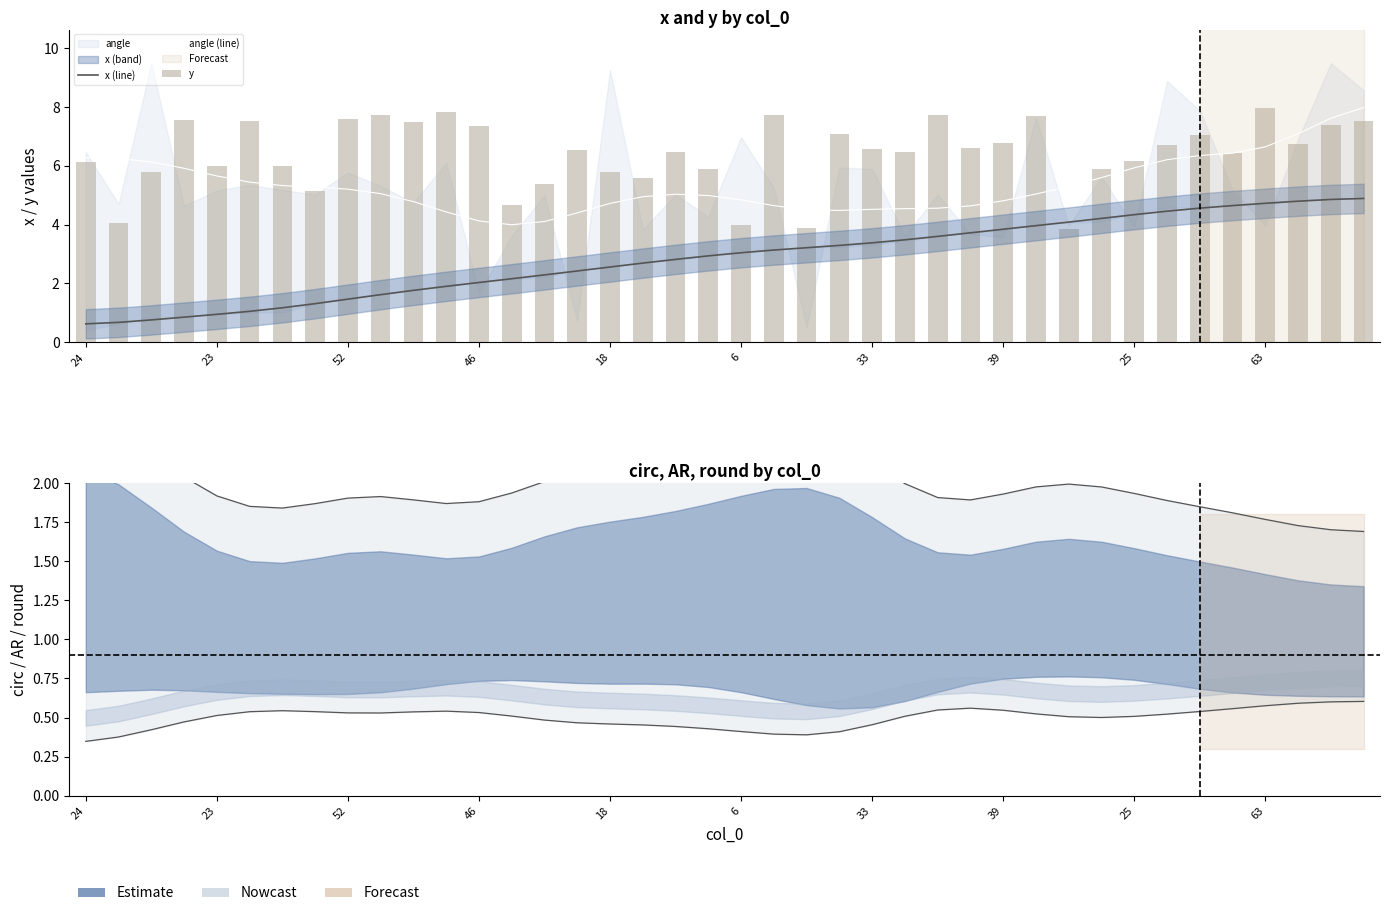

The value of round lower at 46 is 0.5. True or false?

True